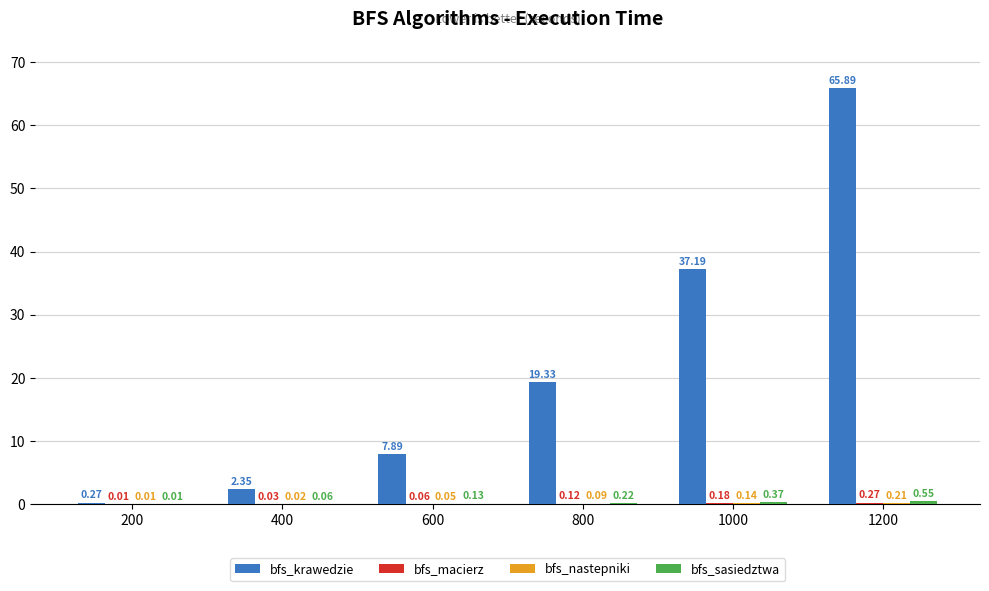

At which category is the sum across all series the highest?

1200